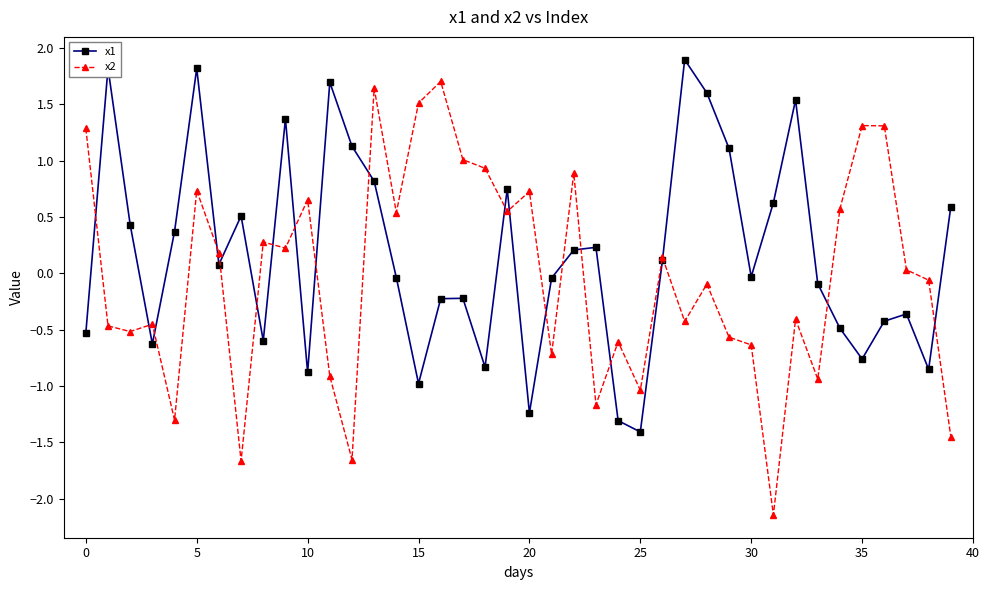

Rank the series by their maximum value, from lowest to highest.

x2, x1